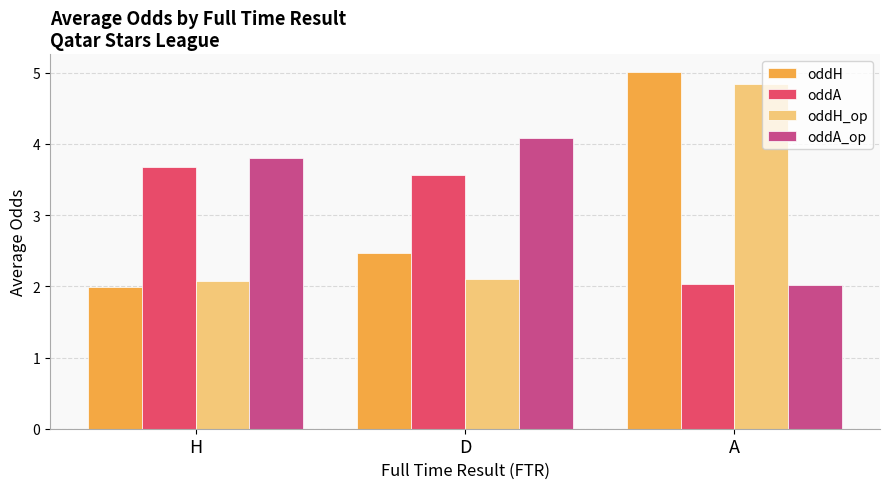

How many bars are there in total?

12